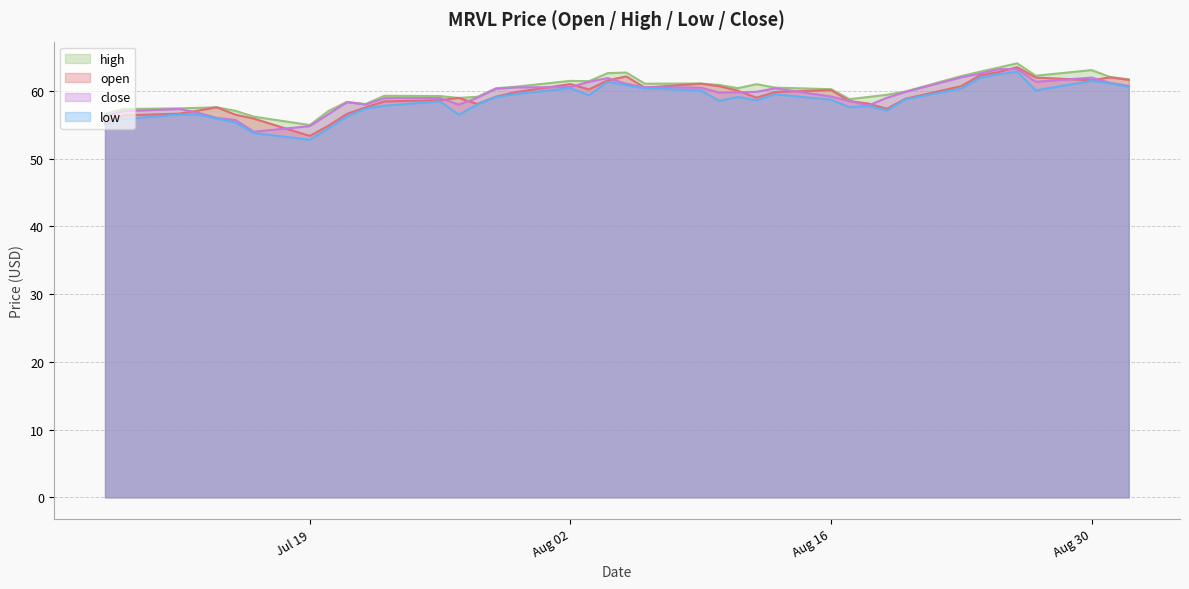

What is the maximum value shown in the chart?

64.1